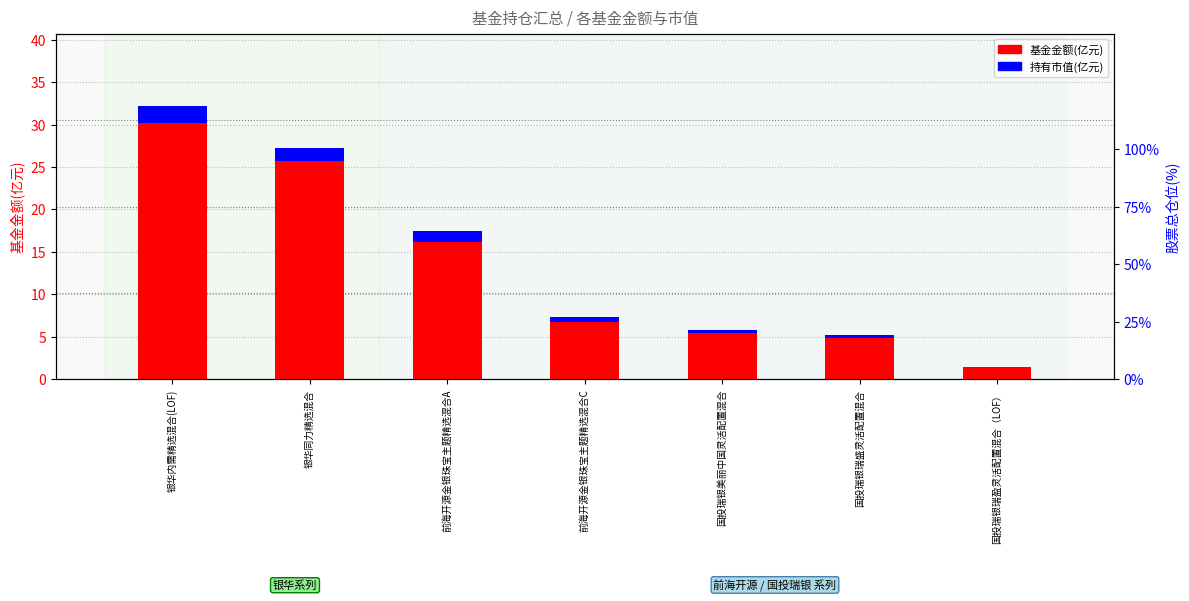

Rank the series by their average value, from highest to lowest.

基金金额(亿元), 持有市值(亿元)